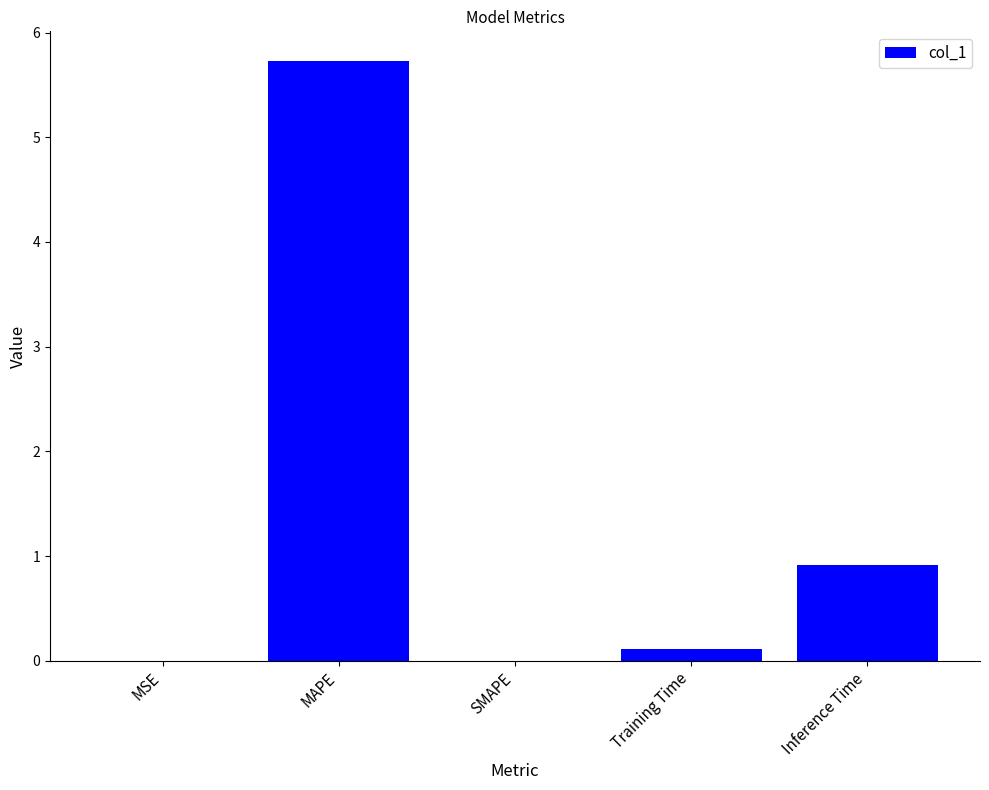

The value at MAPE is 5.7. True or false?

True